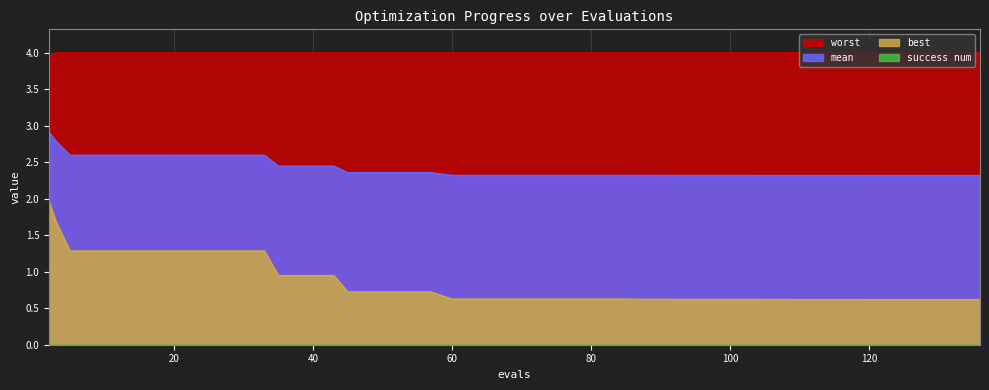

How many mean values are between 2 and 3?

40